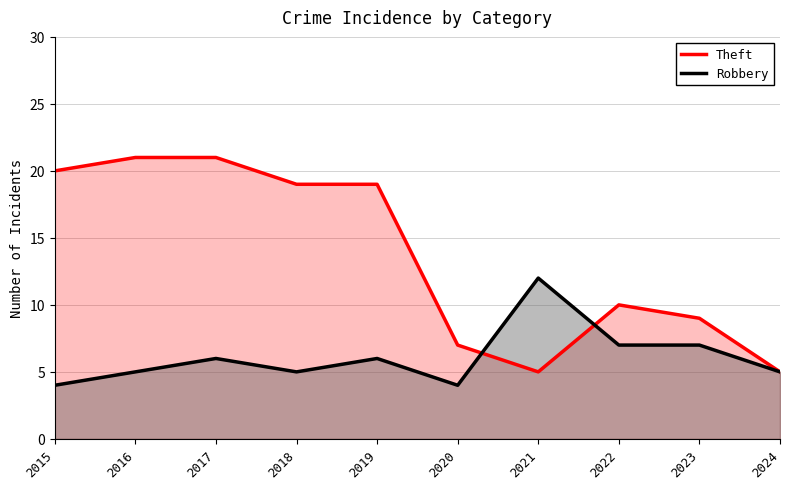

True or false: Theft has a value of 7 at 2020.

True